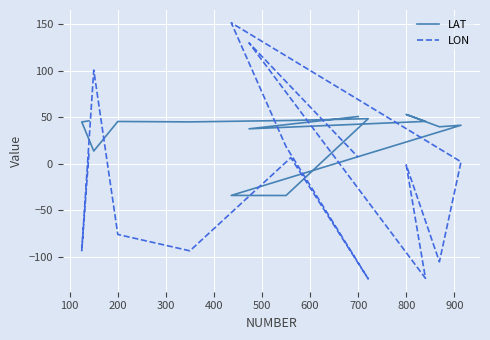

In LAT, how many points are higher than both neighbors (excluding endpoints)?

4